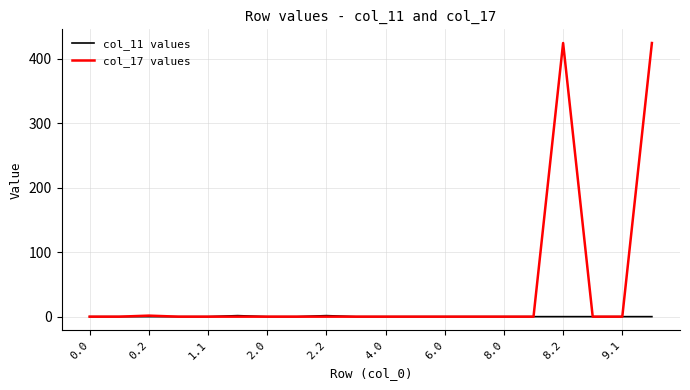

Rank the series by their average value, from lowest to highest.

col_11 values, col_17 values